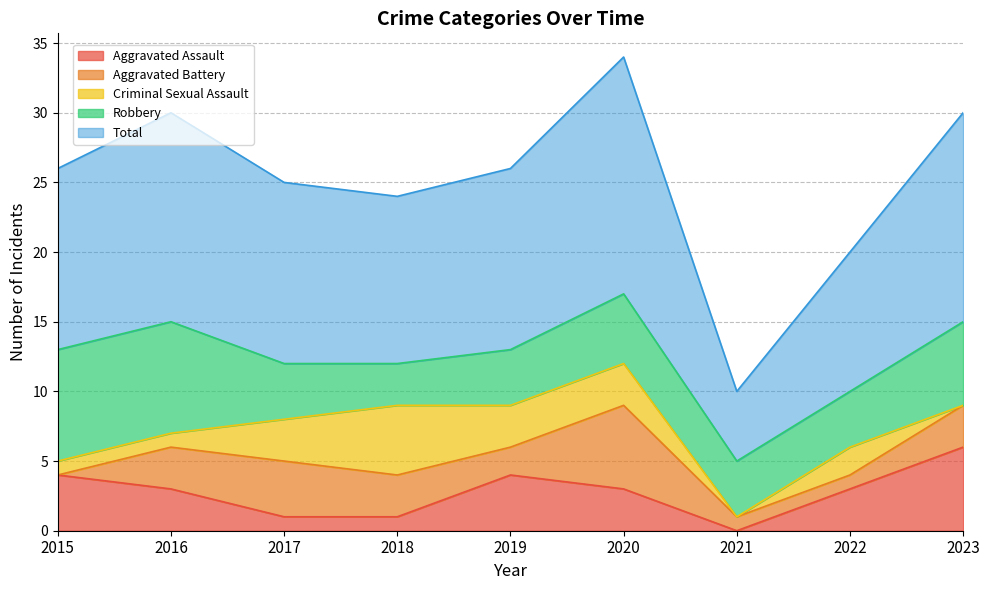

Read the Total value at 2021, to the nearest 5.

5